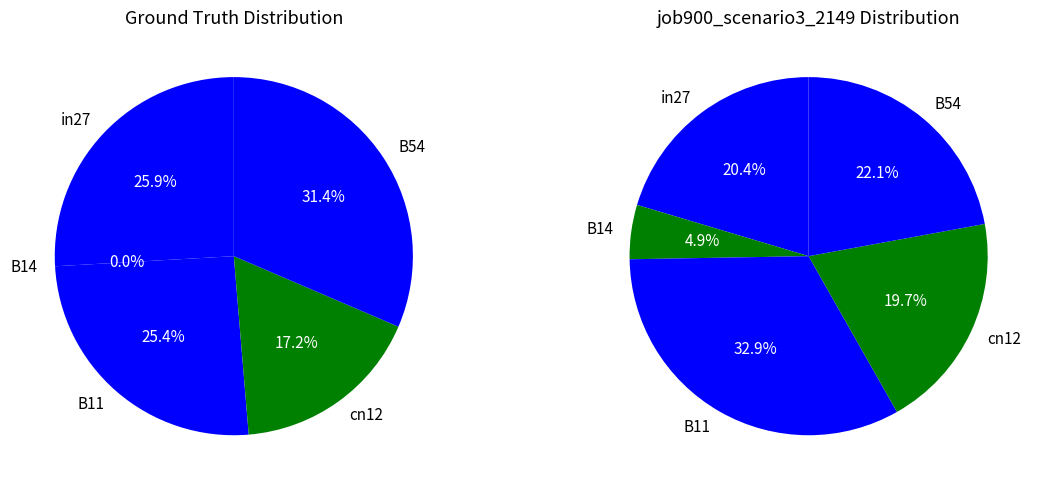

Which category has the biggest portion of the pie?

B54